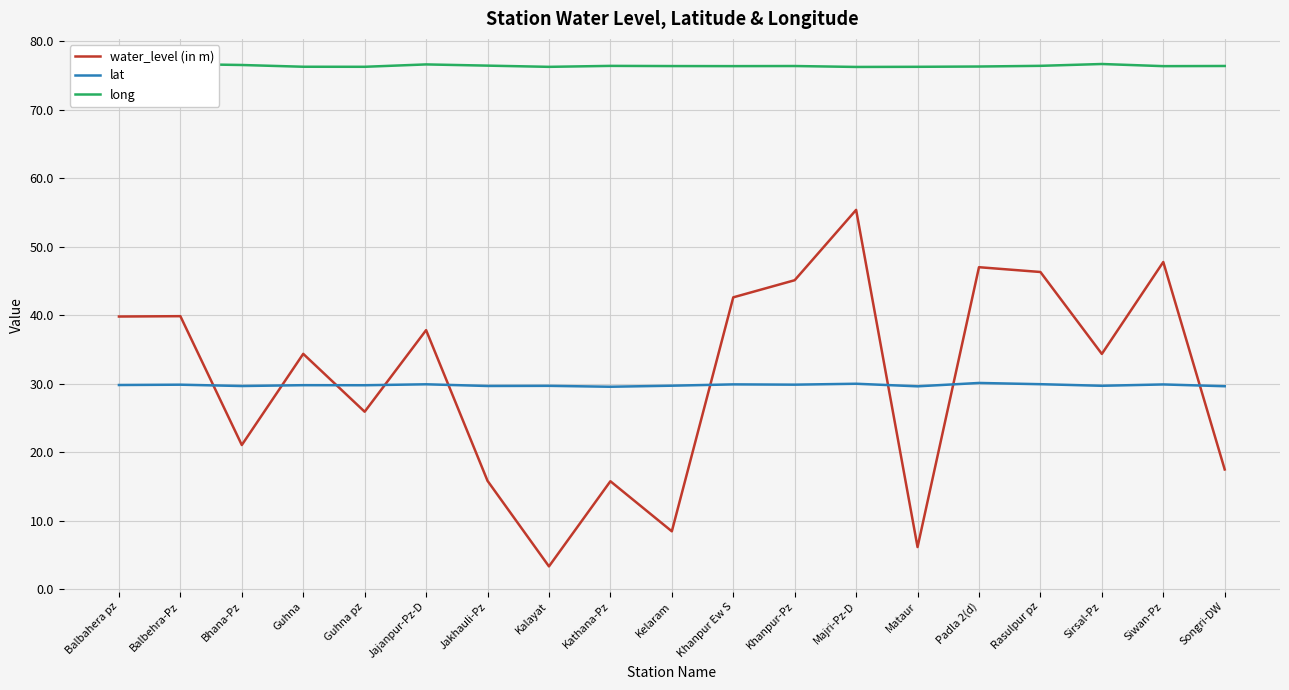

At which category is the sum across all series the highest?

Majri-Pz-D